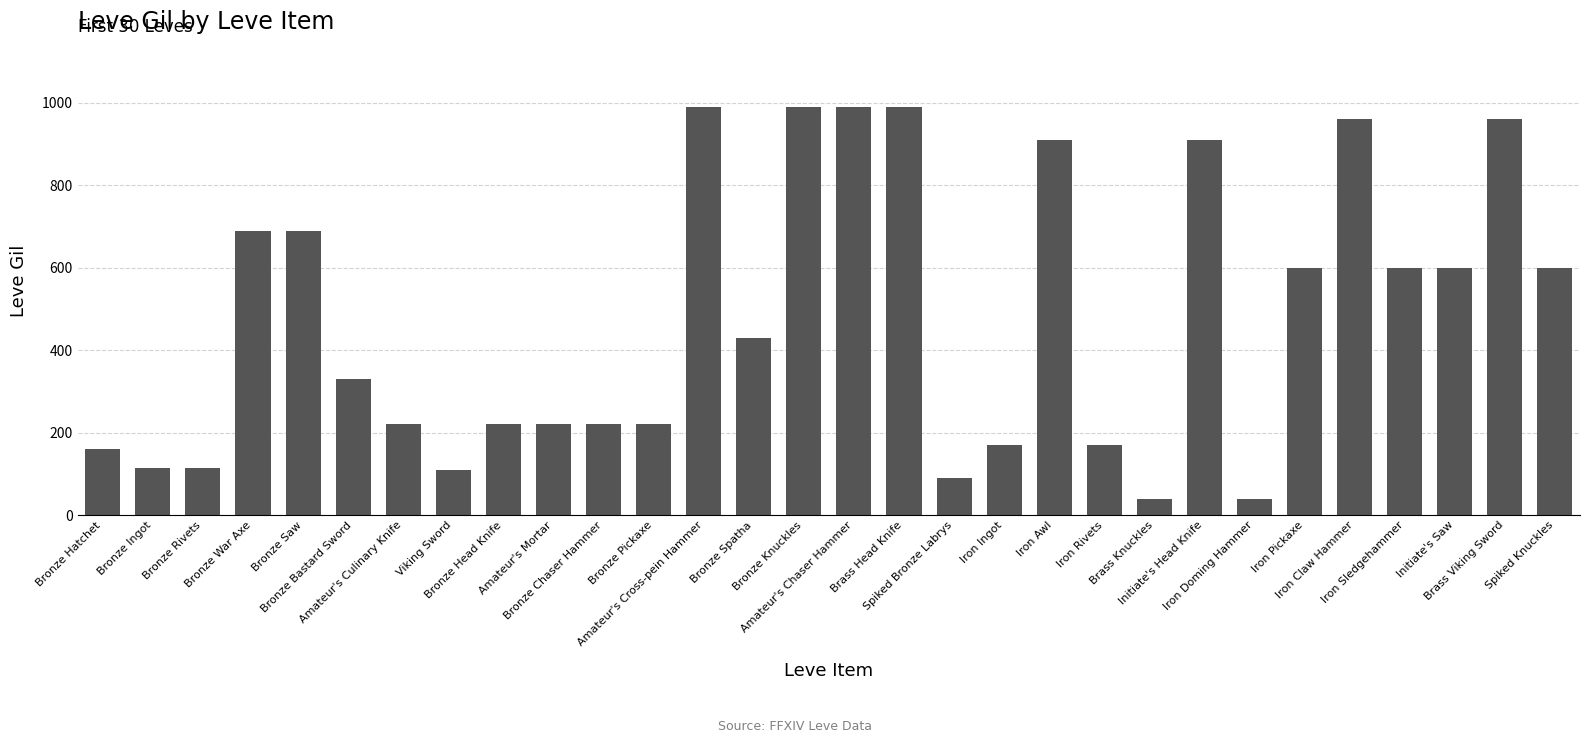

What is the maximum value shown in the chart?

990